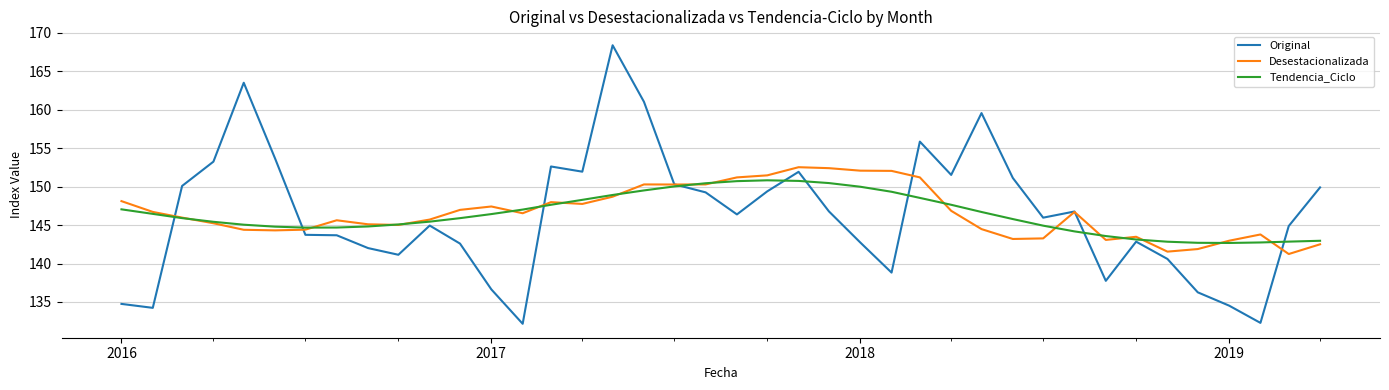

Which series has the widest spread of values?

Original